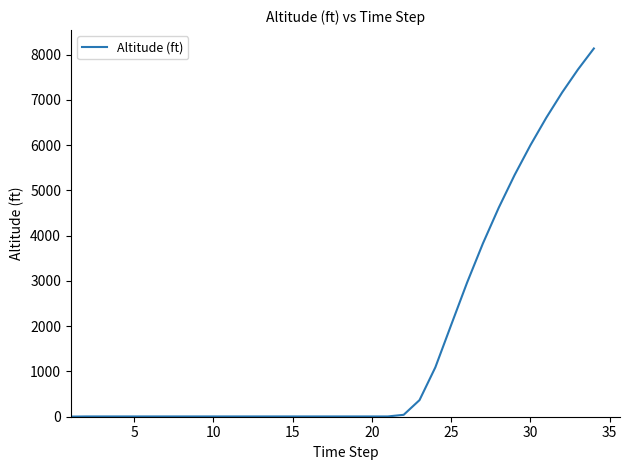

What is the difference between the maximum and minimum values?

8133.2